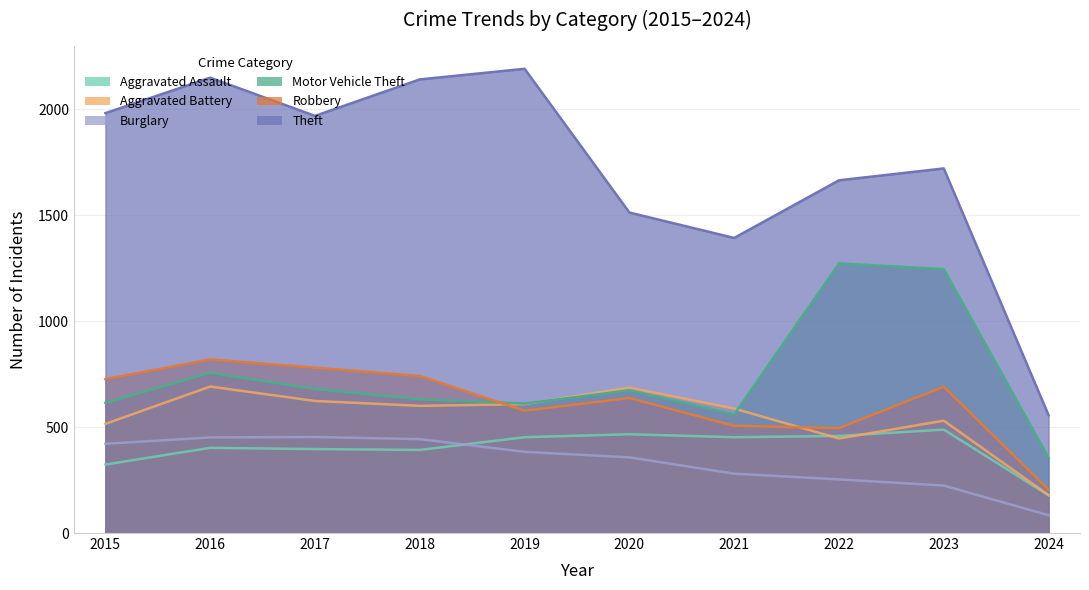

In Aggravated Assault, how many points are higher than both neighbors (excluding endpoints)?

3